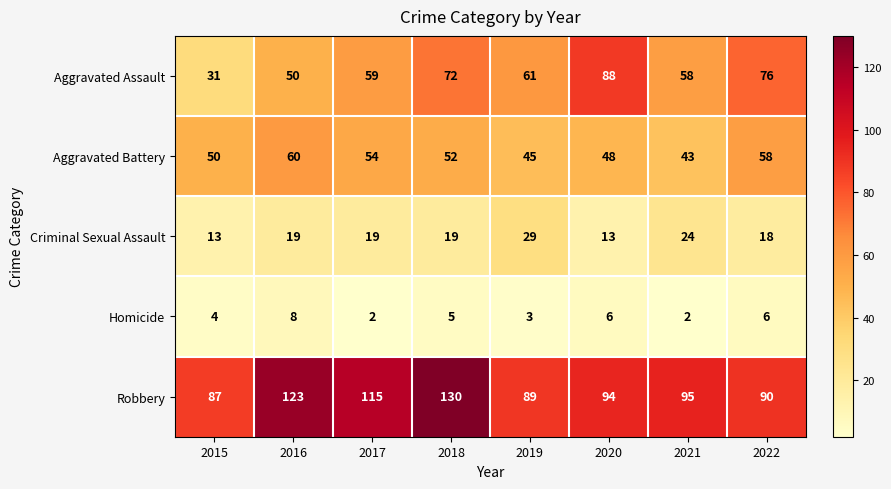

Which label corresponds to the largest value in the chart?

2018